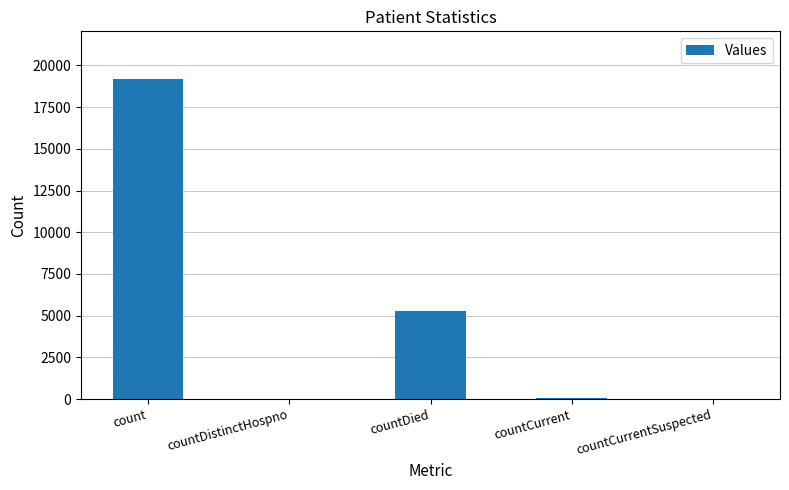

Are the bars grouped side by side (vs. stacked)?

No